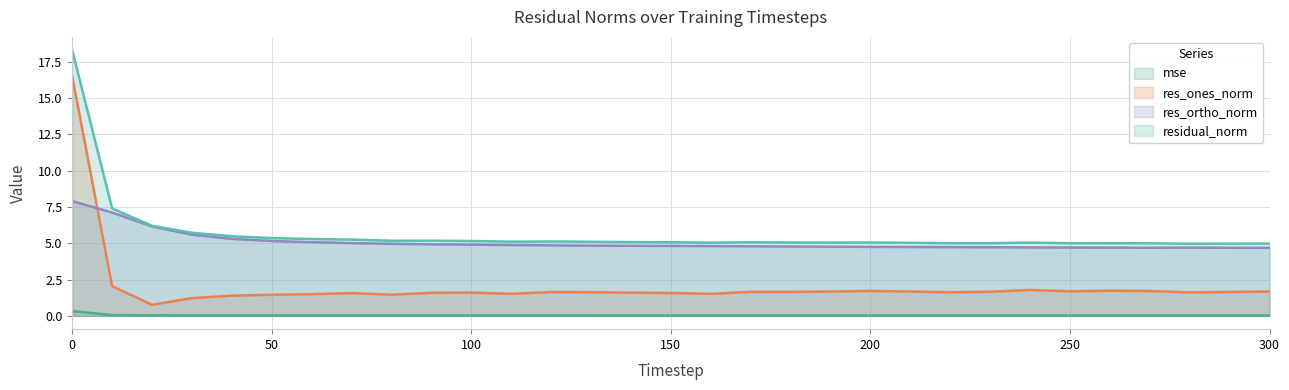

How many intersections are there between res_ortho_norm and res_ones_norm?

1